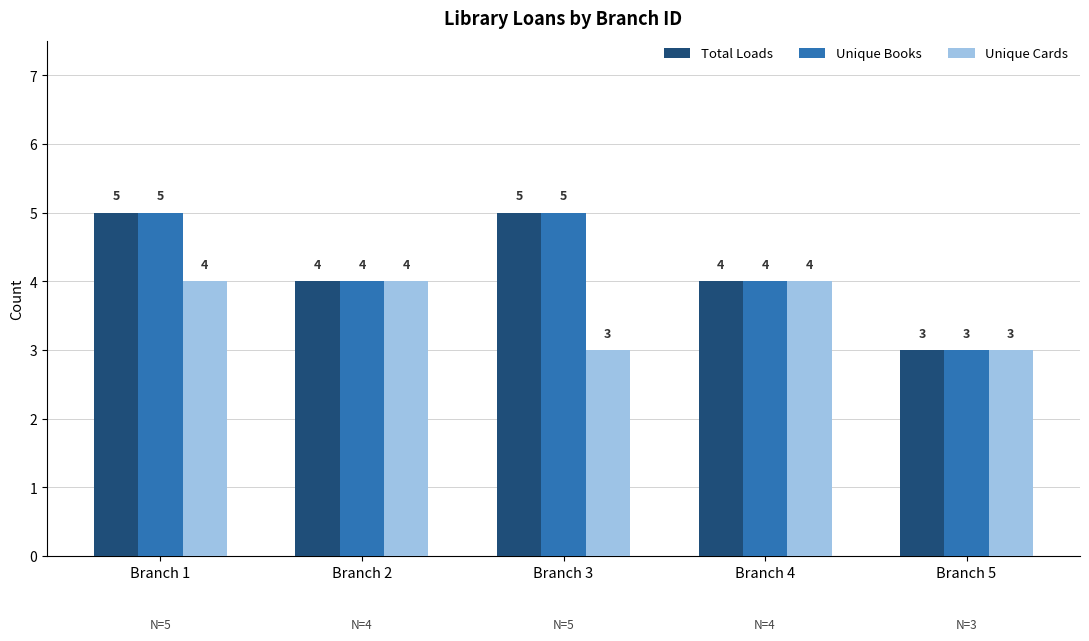

What is the minimum value shown in the chart?

3